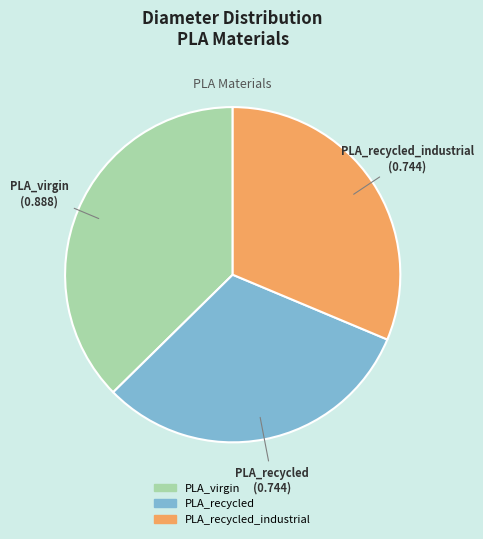

Which slice is the largest?

PLA_virgin